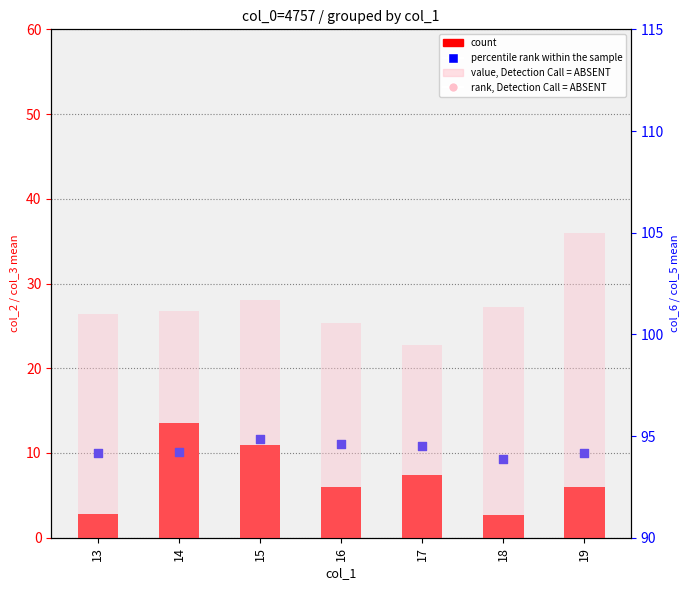

At how many categories does at least one series exceed 59?

7